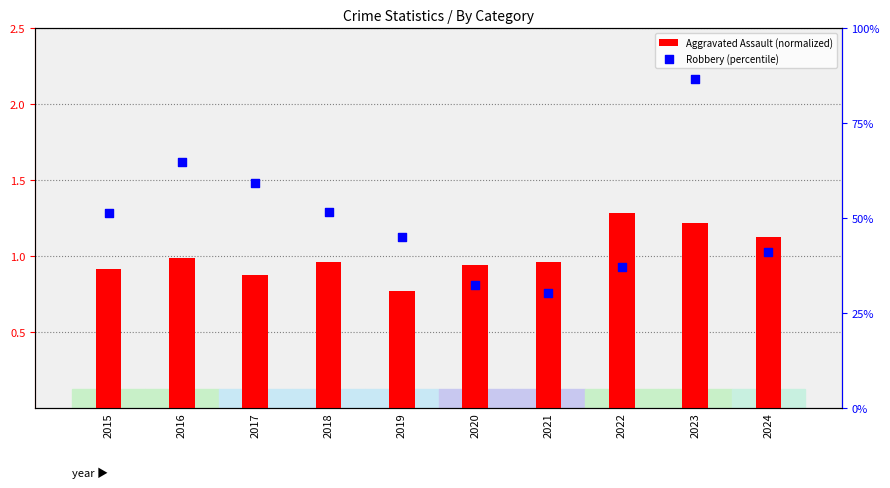

Which series contains the lowest Y value?

Aggravated Assault